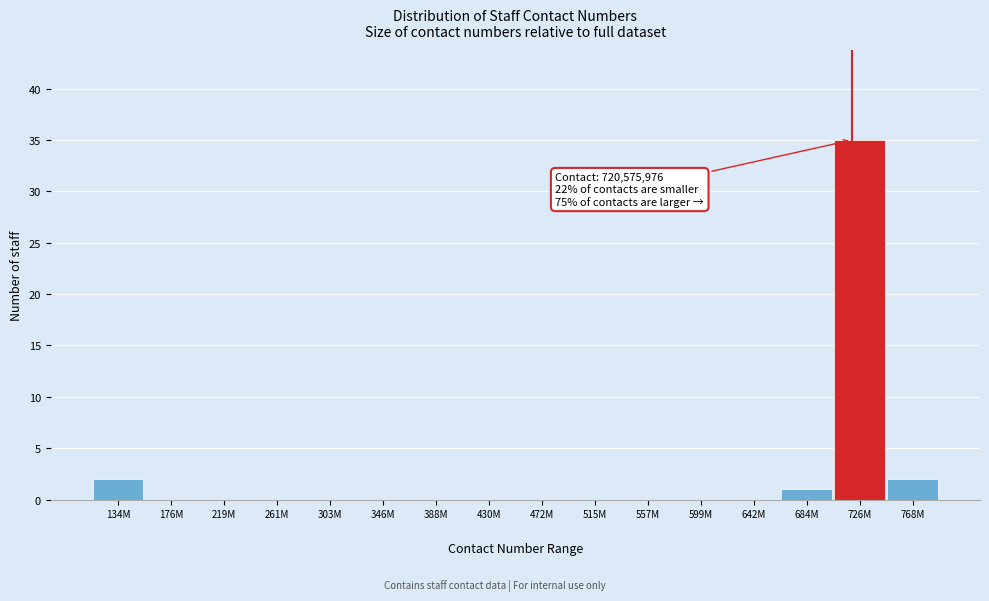

What is the sum of all values?

40